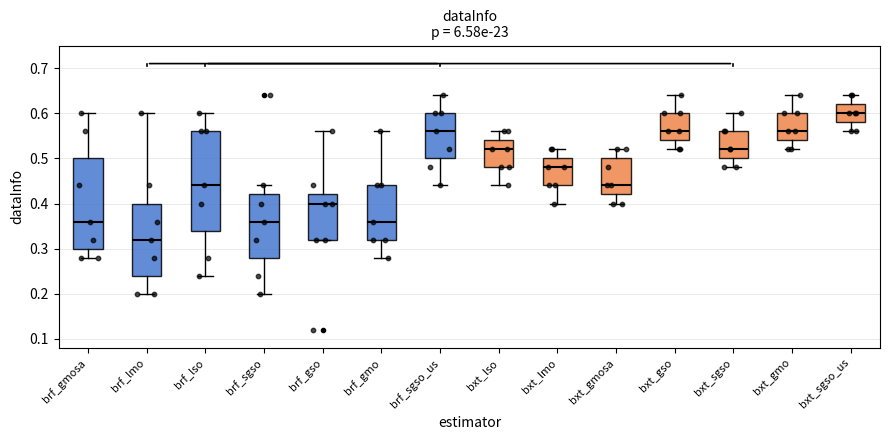

Reading left to right, read every box against the y-axis: the position of its median line, the range the box covers, and the ends of its whiskers. The values are not printed on the chart, so give them approximately, as read against the axis.

brf_gmosa: median 0.36, box 0.30 to 0.50, whiskers 0.28 to 0.60
brf_lmo: median 0.32, box 0.24 to 0.40, whiskers 0.20 to 0.60
brf_lso: median 0.44, box 0.34 to 0.56, whiskers 0.24 to 0.60
brf_sgso: median 0.36, box 0.28 to 0.42, whiskers 0.20 to 0.44
brf_gso: median 0.40, box 0.32 to 0.42, whiskers 0.32 to 0.56
brf_gmo: median 0.36, box 0.32 to 0.44, whiskers 0.28 to 0.56
brf_sgso_us: median 0.56, box 0.50 to 0.60, whiskers 0.44 to 0.64
bxt_lso: median 0.52, box 0.48 to 0.54, whiskers 0.44 to 0.56
bxt_lmo: median 0.48, box 0.44 to 0.50, whiskers 0.40 to 0.52
bxt_gmosa: median 0.44, box 0.42 to 0.50, whiskers 0.40 to 0.52
bxt_gso: median 0.56, box 0.54 to 0.60, whiskers 0.52 to 0.64
bxt_sgso: median 0.52, box 0.50 to 0.56, whiskers 0.48 to 0.60
bxt_gmo: median 0.56, box 0.54 to 0.60, whiskers 0.52 to 0.64
bxt_sgso_us: median 0.60, box 0.58 to 0.62, whiskers 0.56 to 0.64